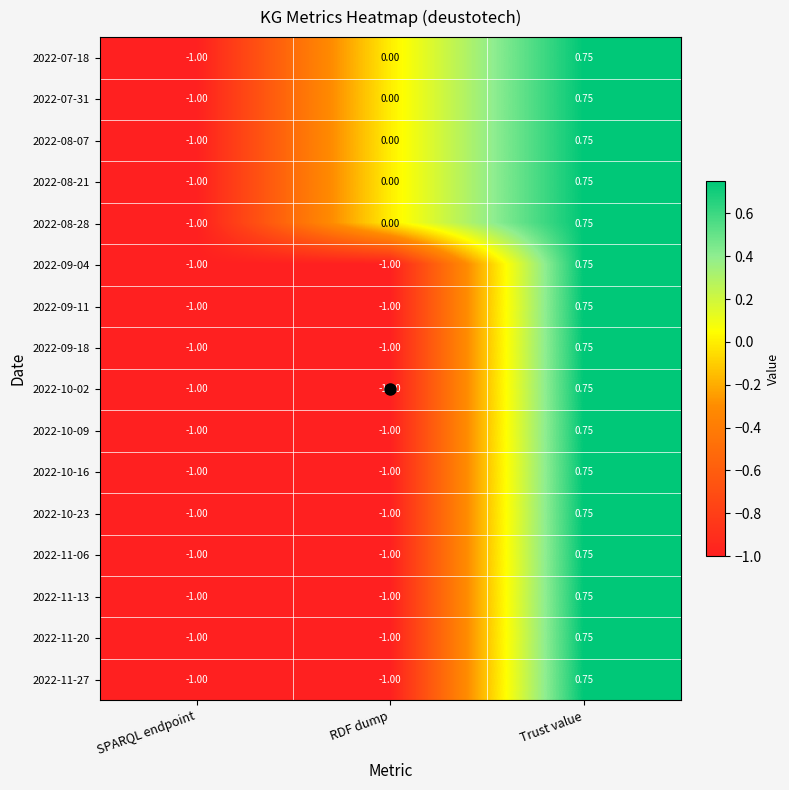

At which category is the sum across all series the highest?

Trust value